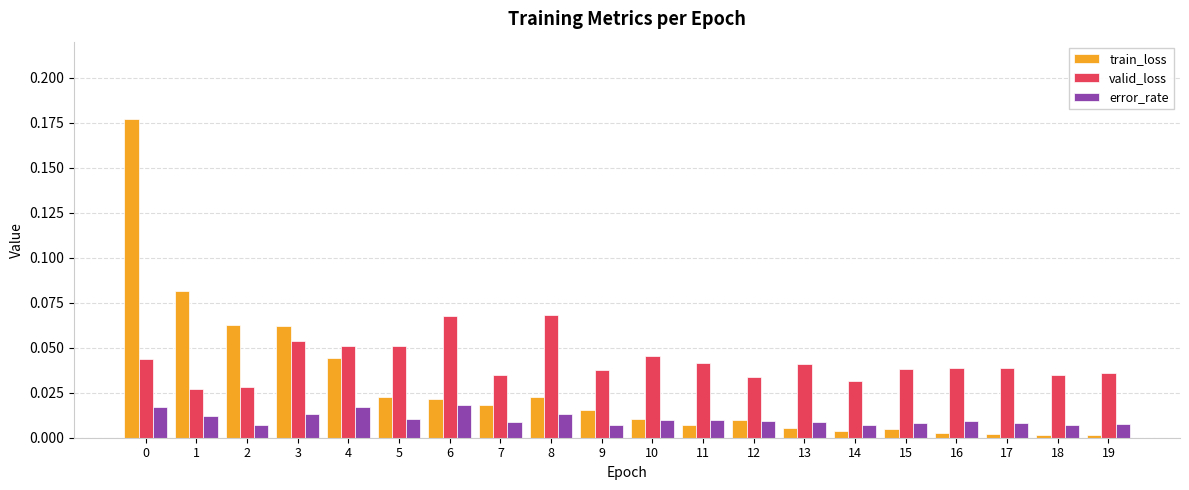

List the series in order of their overall mean, highest first.

valid_loss, train_loss, error_rate